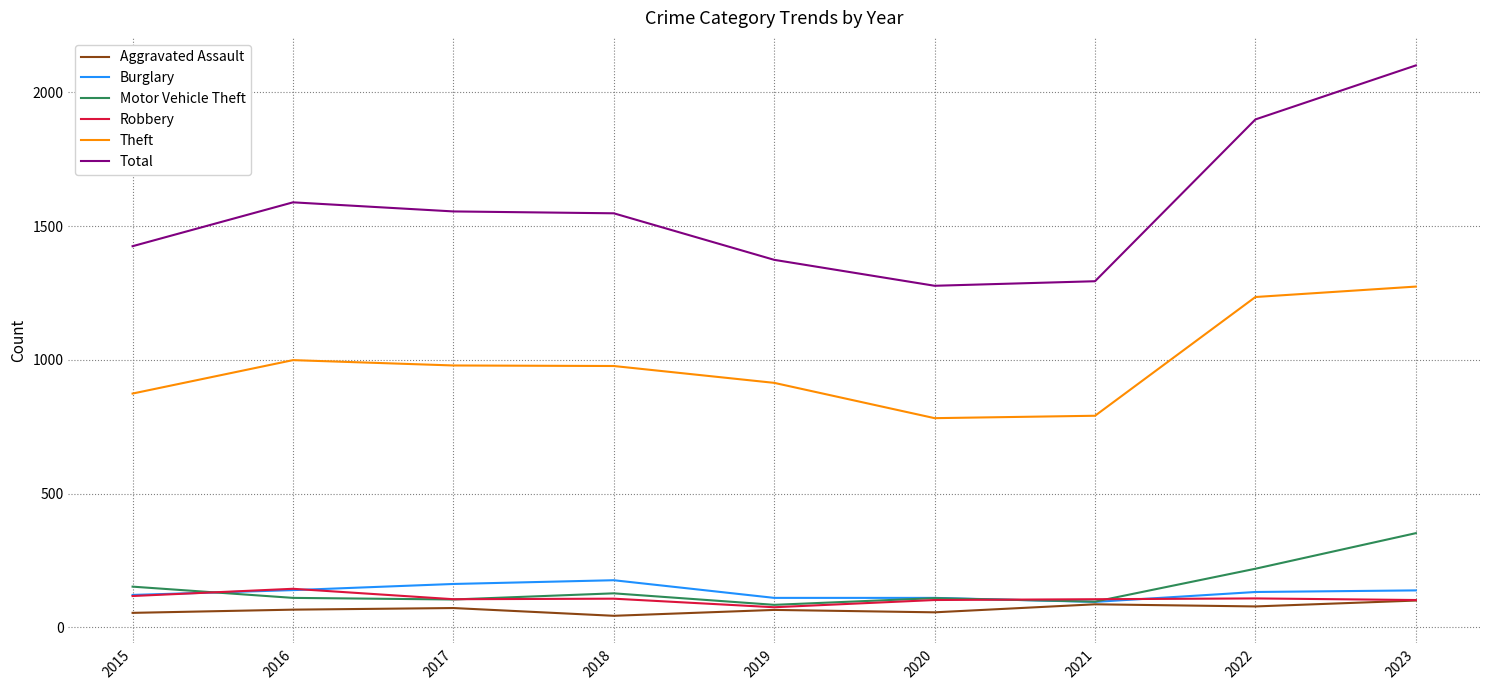

Which series has the widest spread of values?

Total